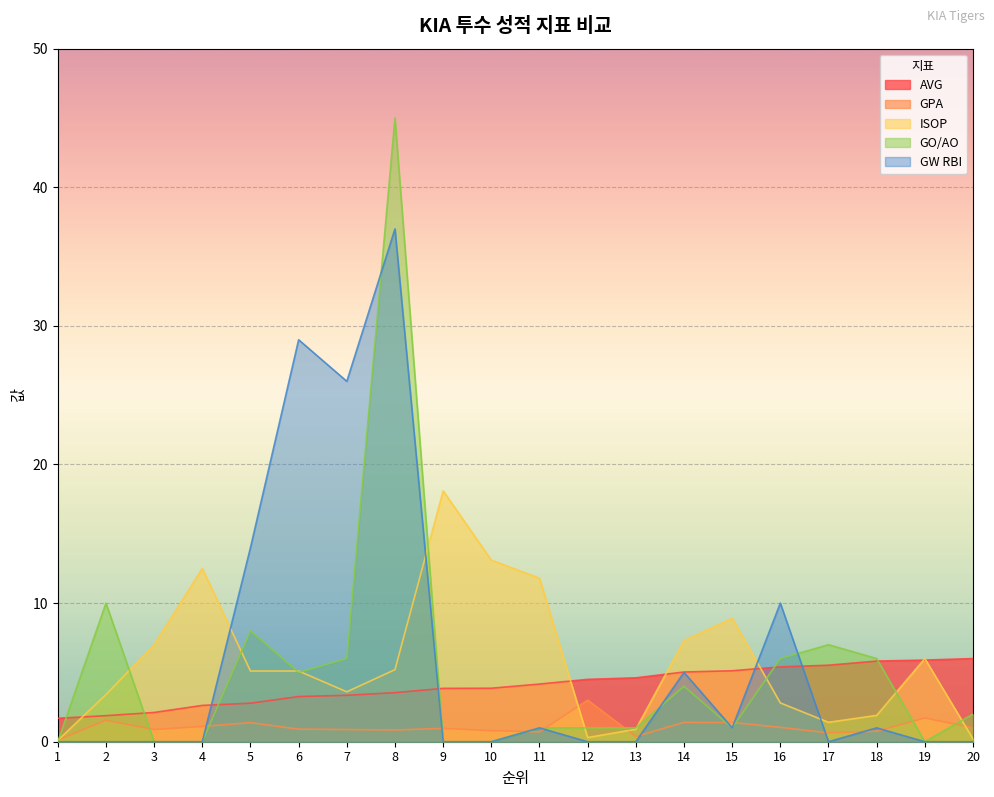

True or false: GO/AO and AVG cross at least once.

True